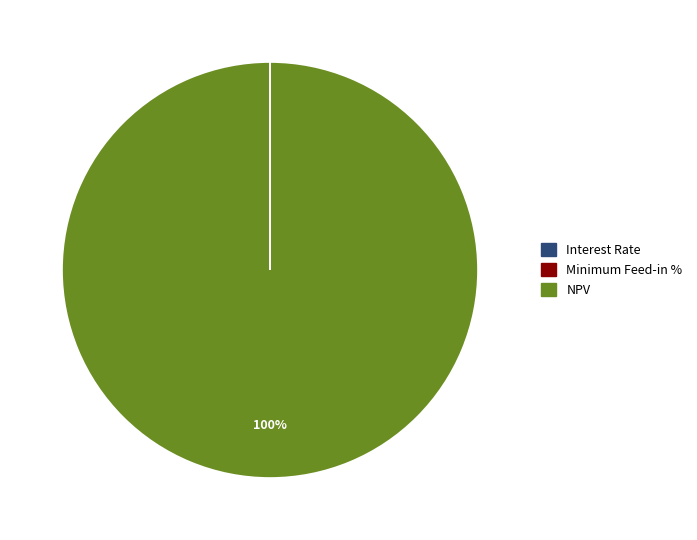

To the nearest percent, what is the average slice percentage?

33%